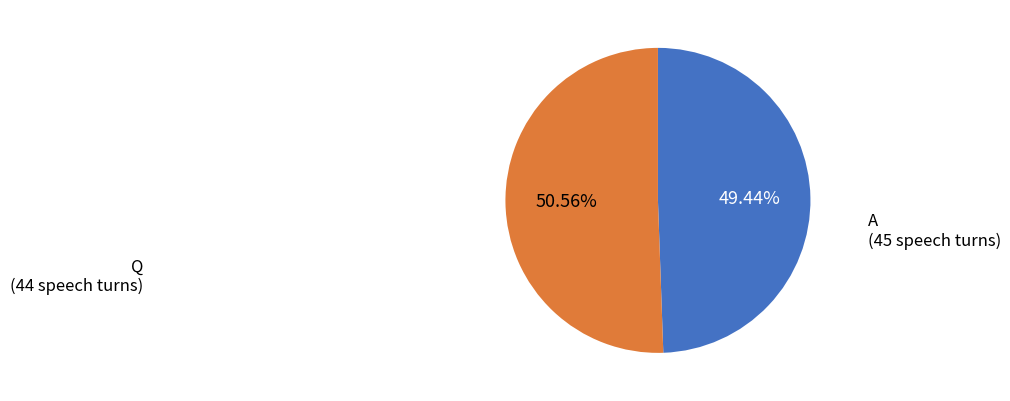

Is there any slice that represents more than half of the pie?

Yes